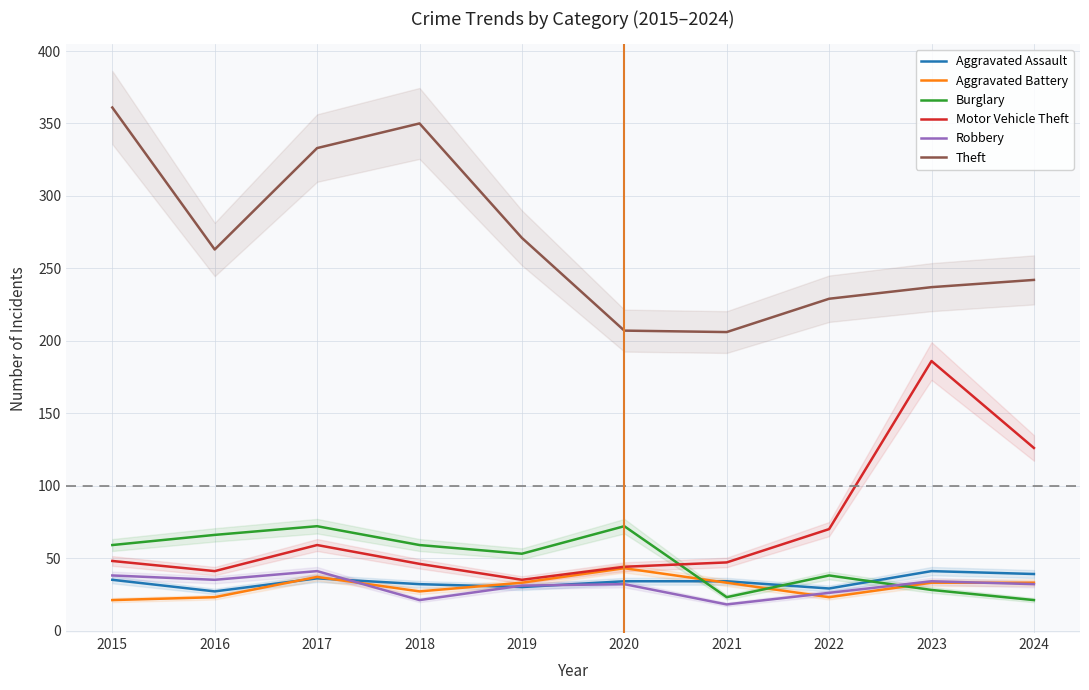

True or false: Aggravated Battery has a value of 35 at 2022.

False